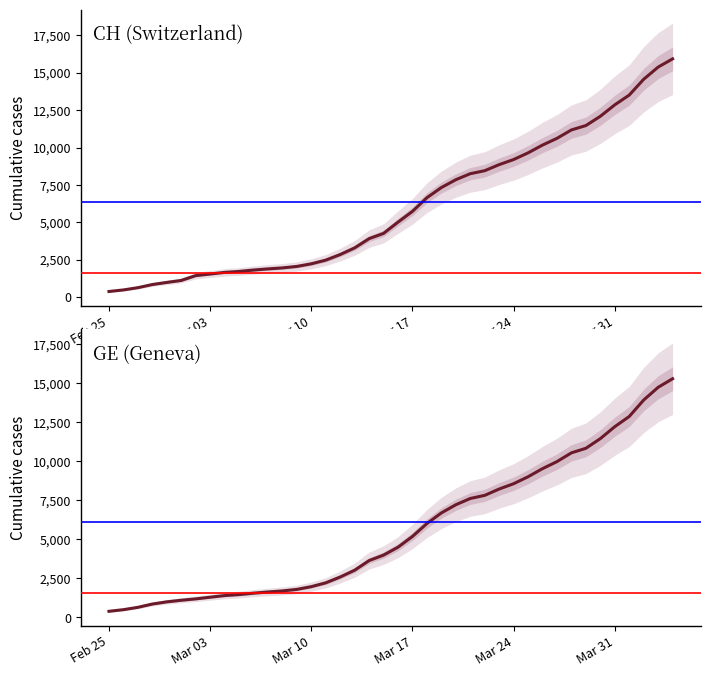

What is the difference between the maximum and minimum values in the CH (Switzerland) series?

15551